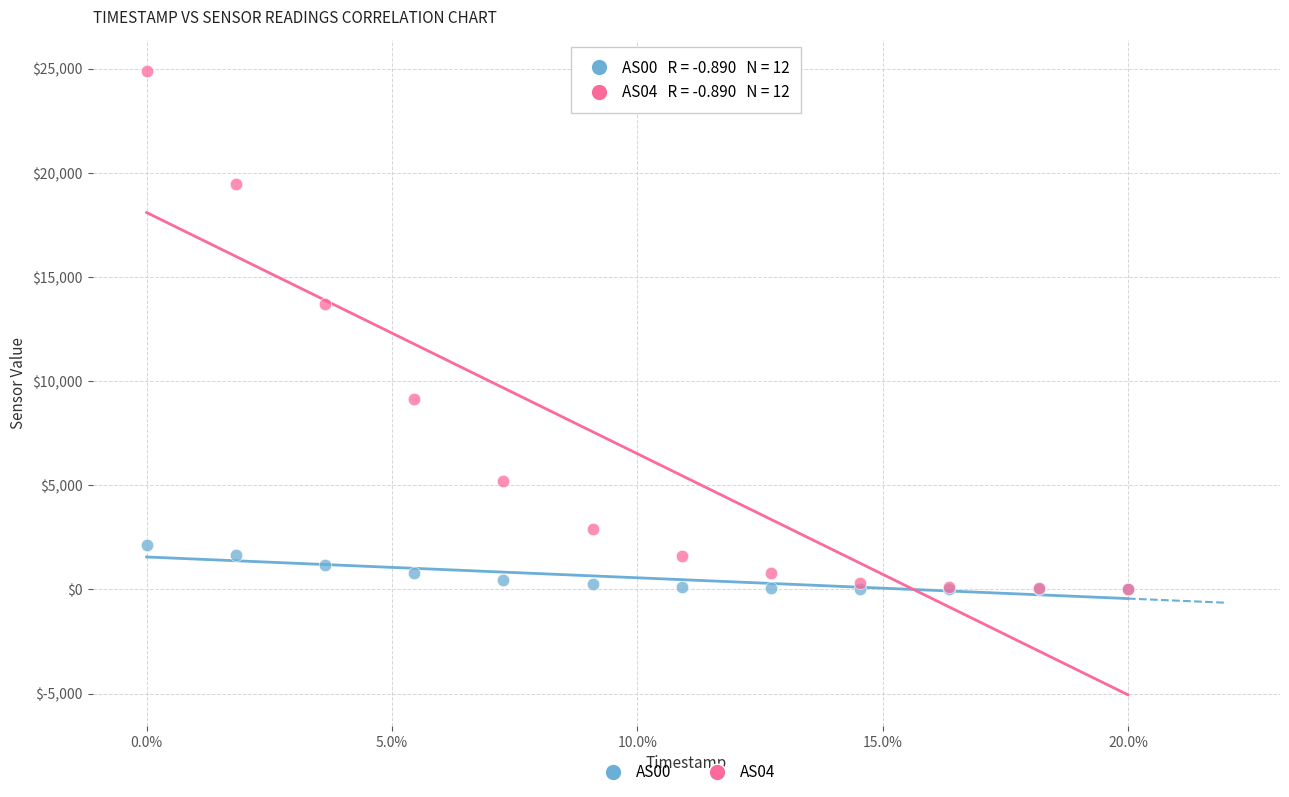

Which series contains the highest Y value?

AS04